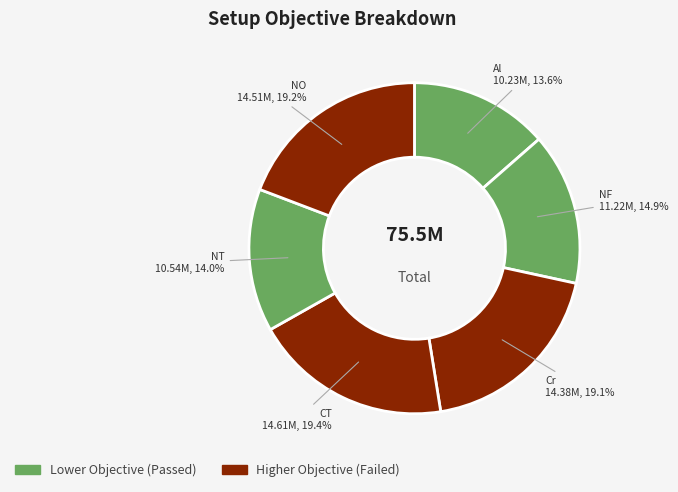

Is it true that Cr is 9% of the pie?

False